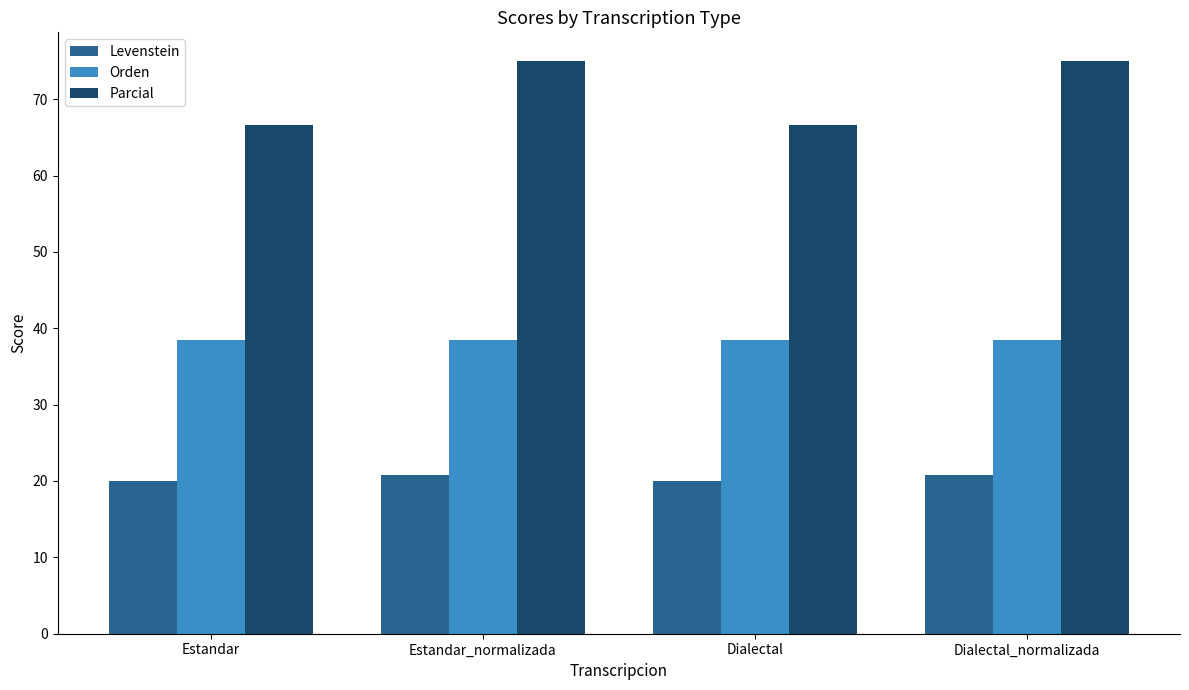

What is the total value across all series at Dialectal_normalizada?

134.3